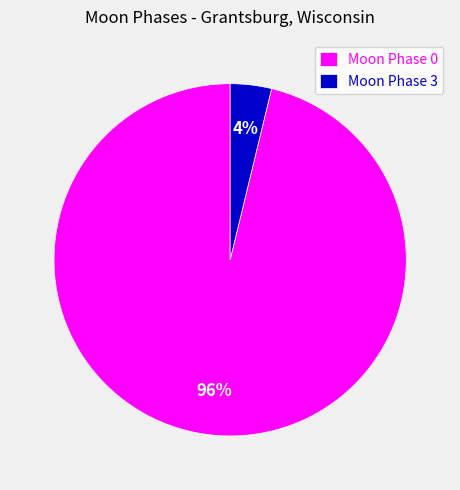

Is the sum of Moon Phase 0 and Moon Phase 3 greater than half?

Yes